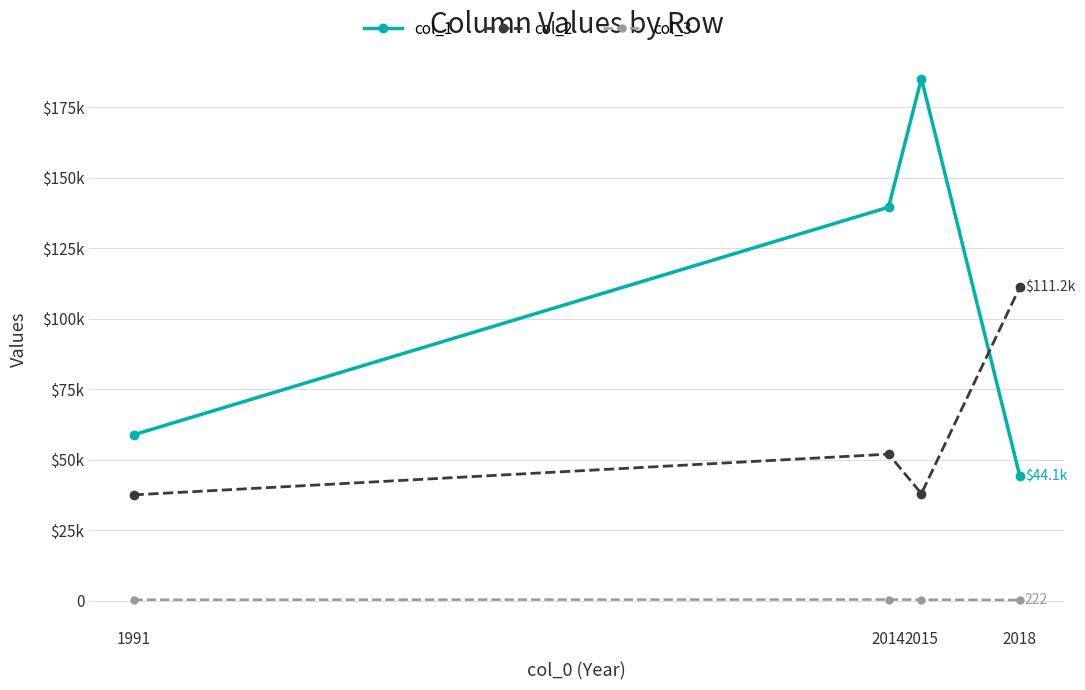

Is this an area chart (filled region under the line)?

No